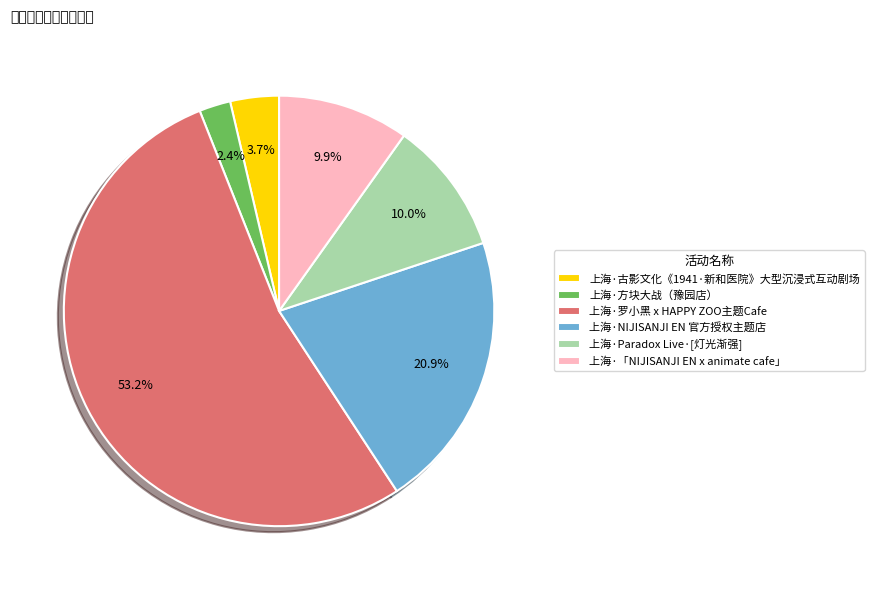

How many slices are in this pie chart?

6